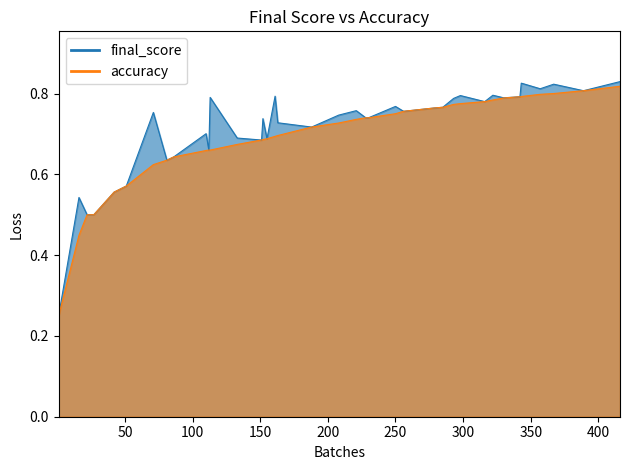

Reading left to right, transcribe all the data shown in this chart.

final_score: 0.2	0.5	0.5	0.5	0.5	0.6	0.6	0.8	0.6	0.6	0.7	0.7	0.8	0.7	0.7	0.7	0.7	0.8	0.7	0.7	0.7	0.8	0.7	0.7	0.8	0.8	0.8	0.8	0.8	0.8	0.8	0.8	0.8	0.8	0.8	0.8	0.8	0.8	0.8	0.8
accuracy: 0.2	0.4	0.5	0.5	0.5	0.6	0.6	0.6	0.6	0.6	0.7	0.7	0.7	0.7	0.7	0.7	0.7	0.7	0.7	0.7	0.7	0.7	0.7	0.7	0.8	0.8	0.8	0.8	0.8	0.8	0.8	0.8	0.8	0.8	0.8	0.8	0.8	0.8	0.8	0.8